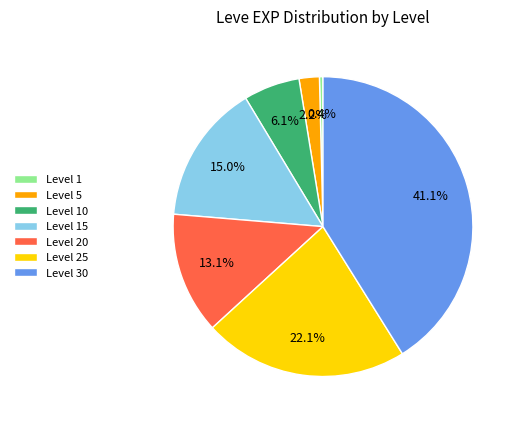

The Level 5 slice represents 2% of the pie. True or false?

True